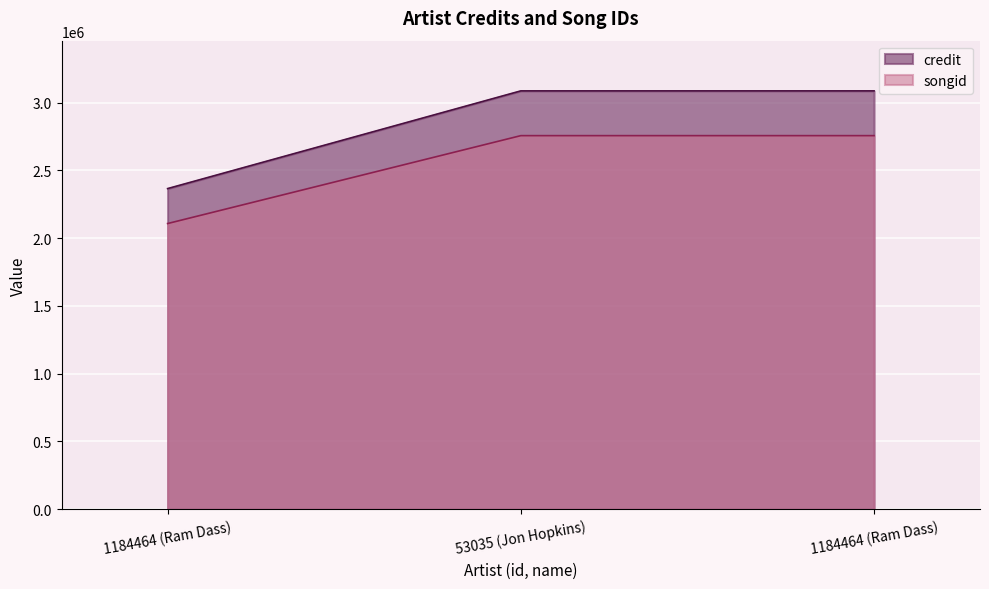

Which series has the largest total across all categories?

credit